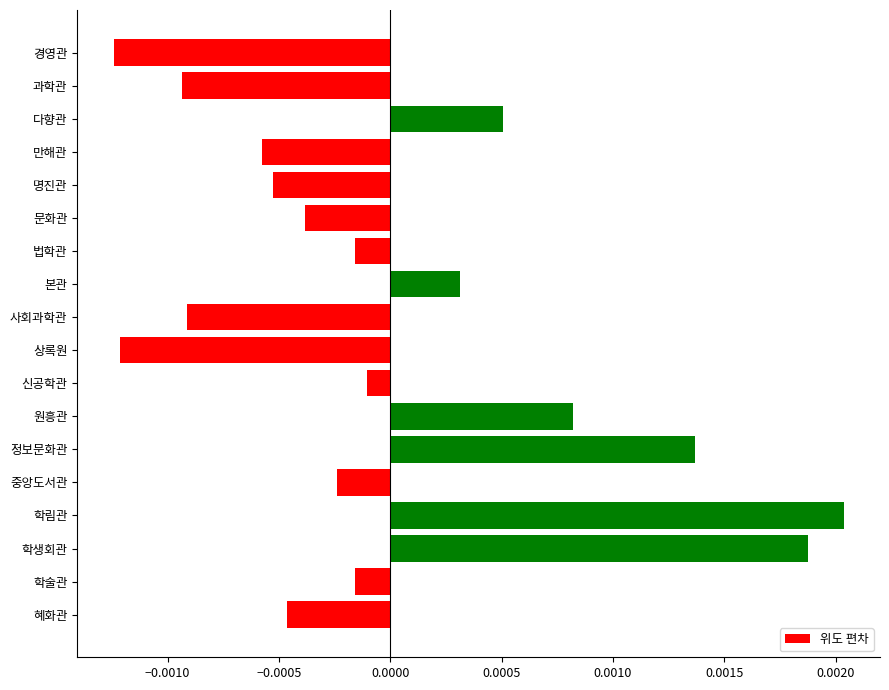

How many values are above zero?

6